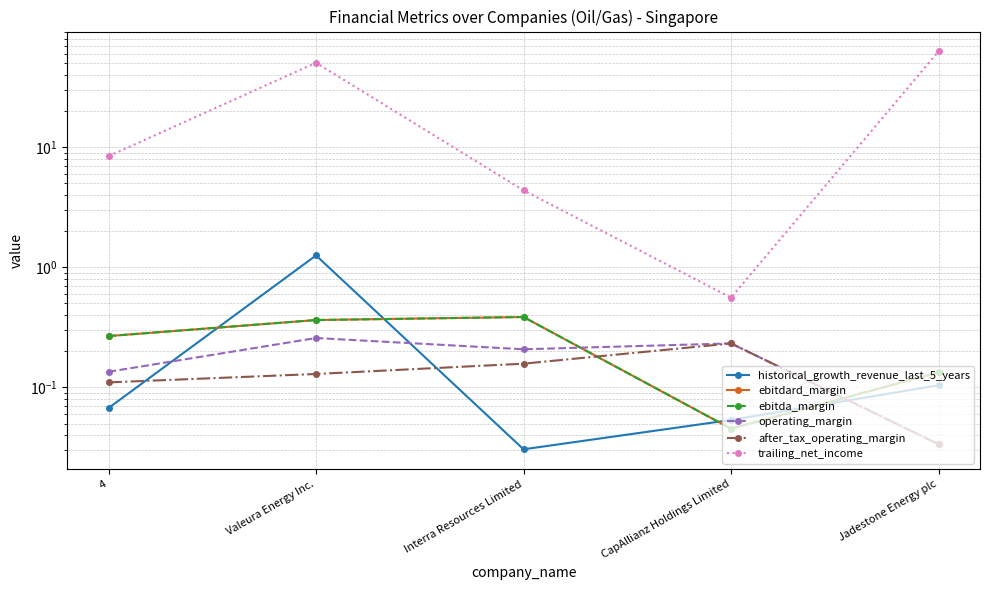

Which series has the largest total across all categories?

trailing_net_income